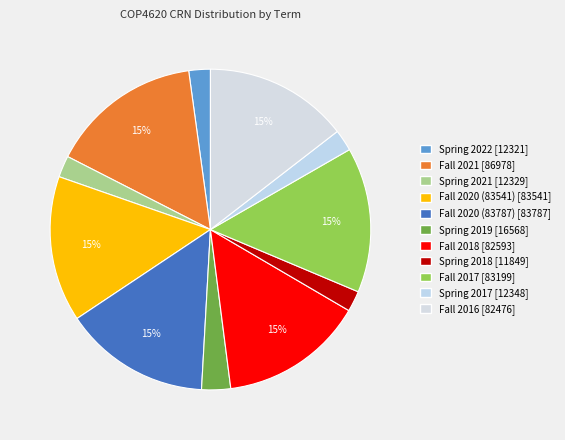

How many segments does this pie chart have?

11